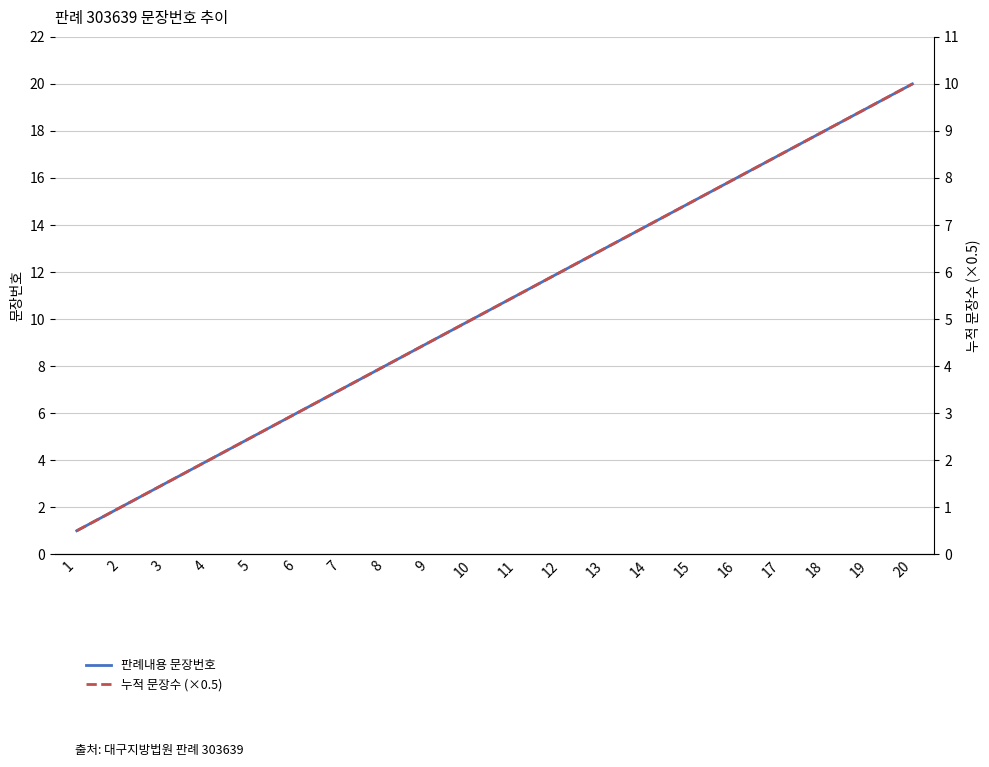

What is the difference between the 판례내용 문장번호 values at 16 and 8?

8.0